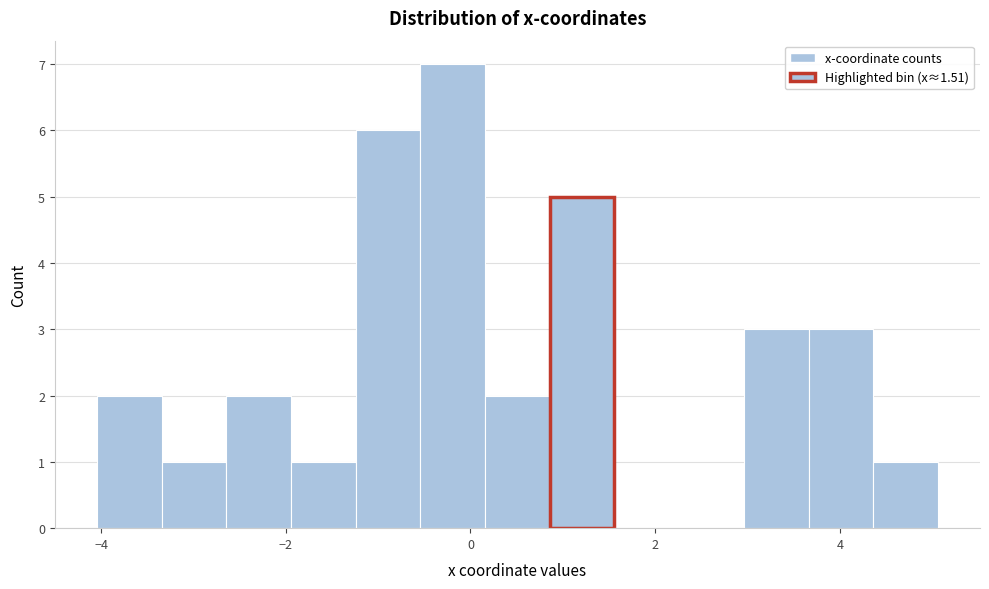

Around what value on the x-axis is the tallest bar? Give the approximate position of its centre, as read against the axis.

-0.2